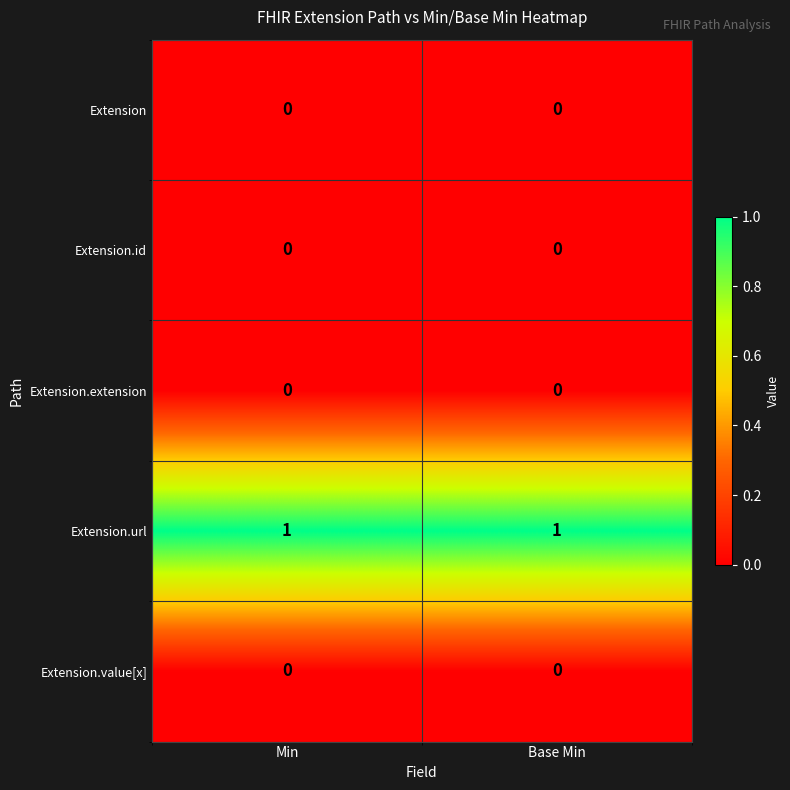

Is it true that Extension equals 0 at Base Min?

True